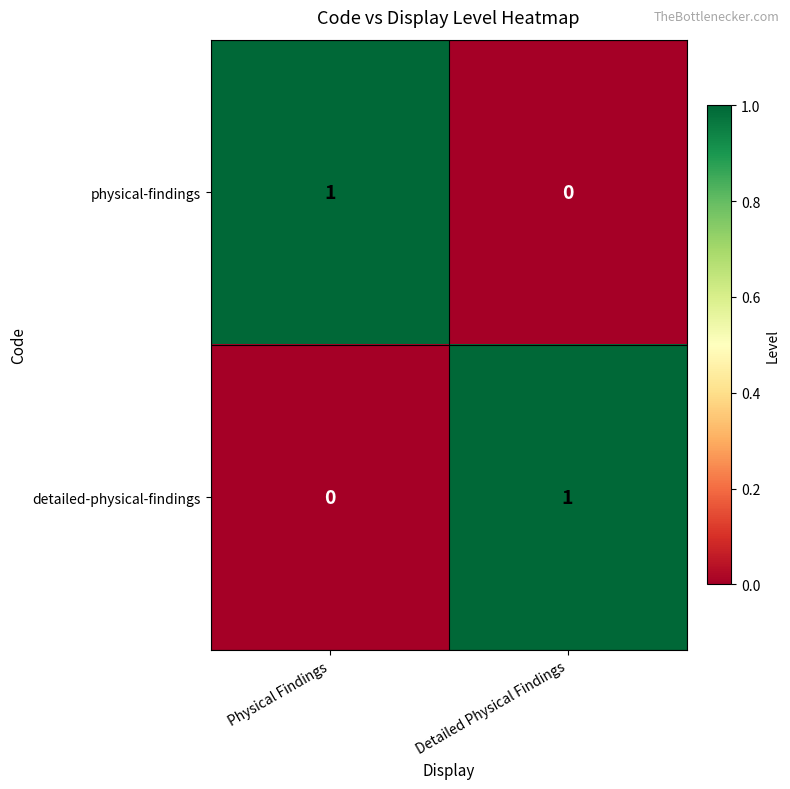

At which label does physical-findings reach its minimum?

Detailed Physical Findings